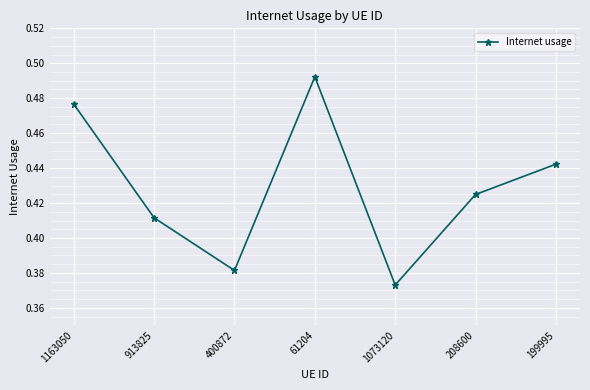

Count the values in the range 0 to 1.

7